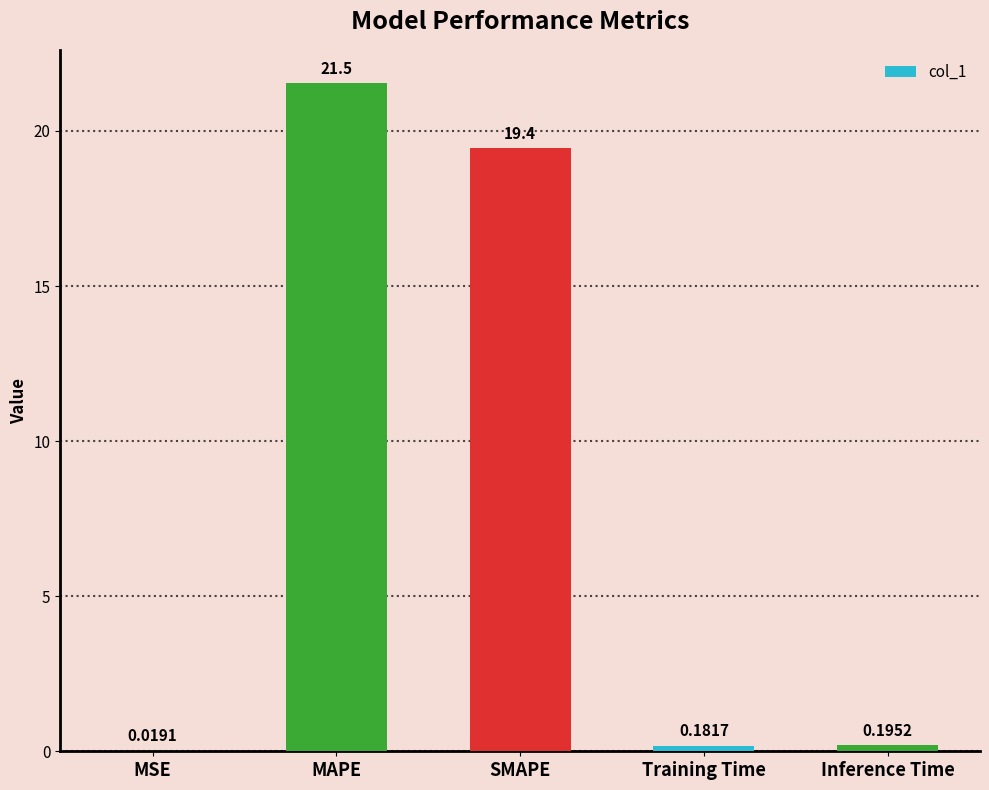

Are the bars grouped side by side (vs. stacked)?

No